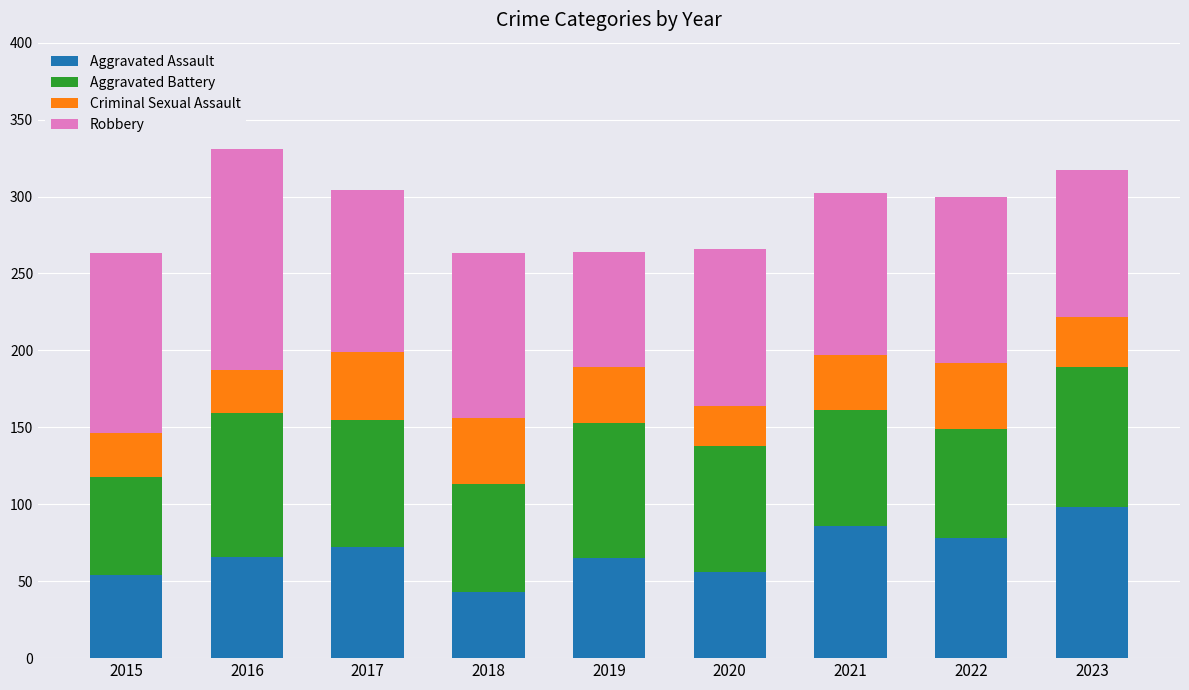

At which label does Aggravated Assault reach its minimum?

2018